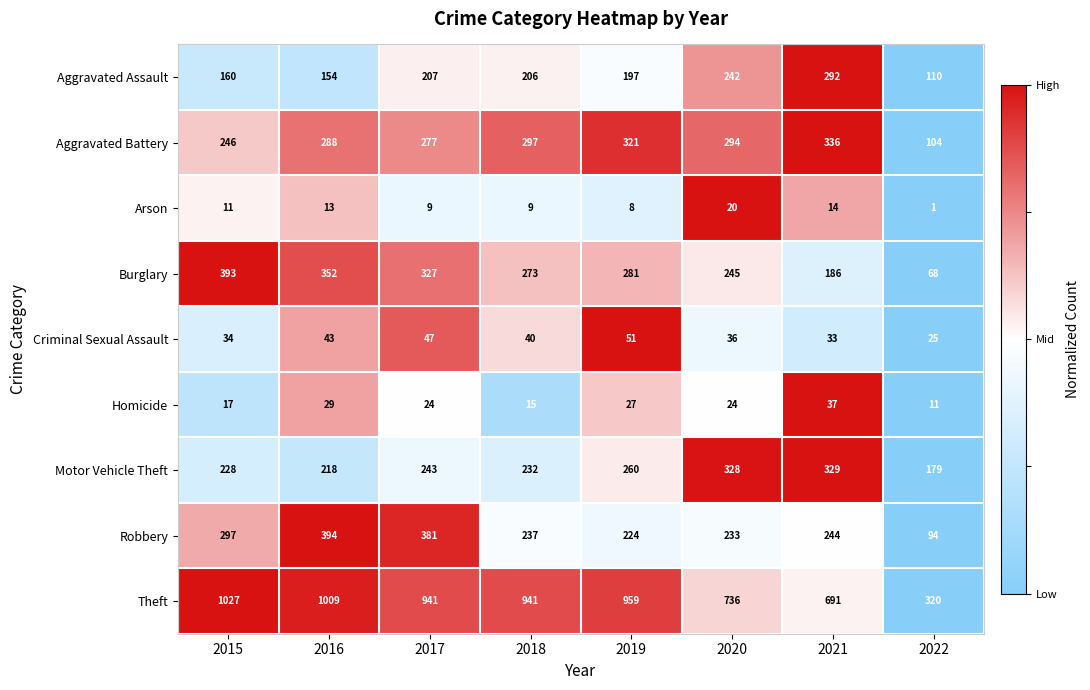

What is the spread (max minus min) of values at 2019?

951